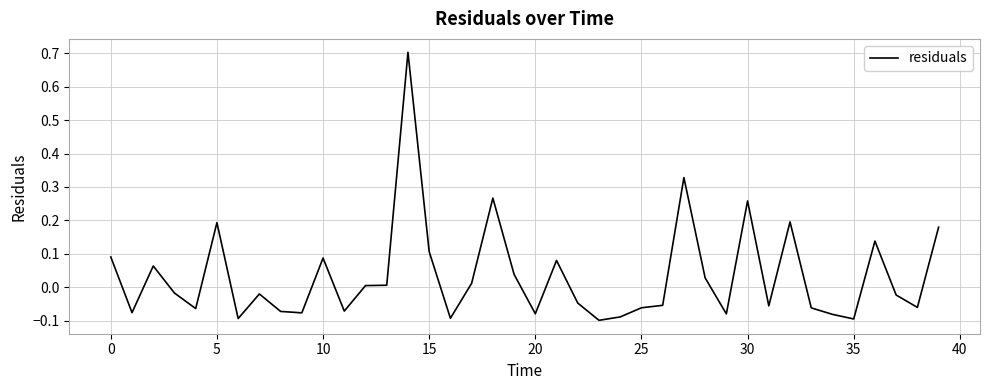

What is the difference between the maximum and minimum values?

0.8